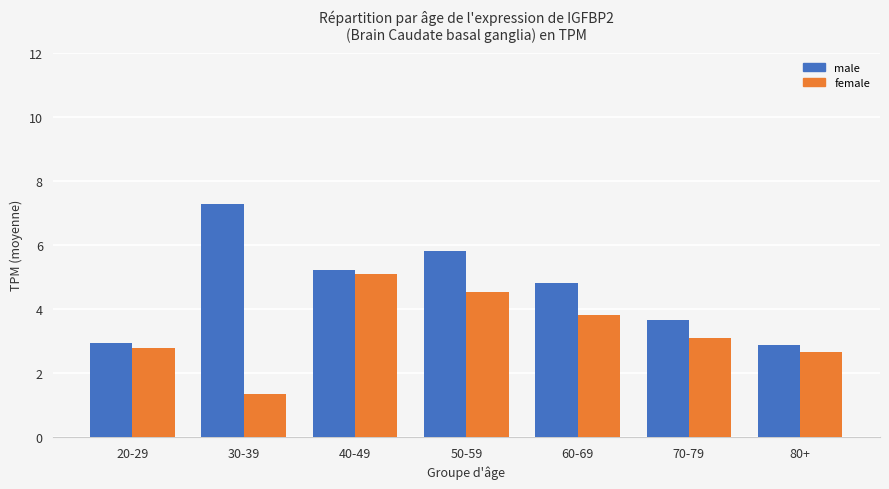

What is the label of the 1st bar from the right?

80+